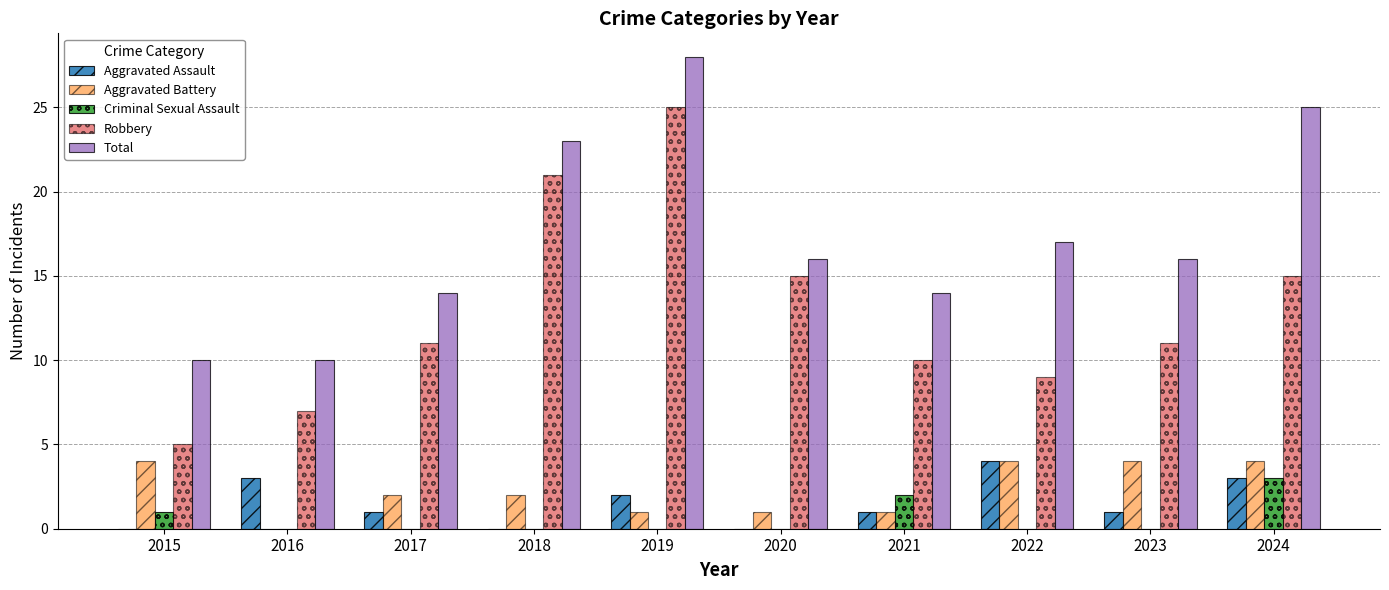

Which series has the widest spread of values?

Robbery